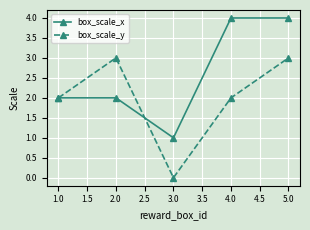

What are all the series names shown in the legend?

box_scale_x, box_scale_y